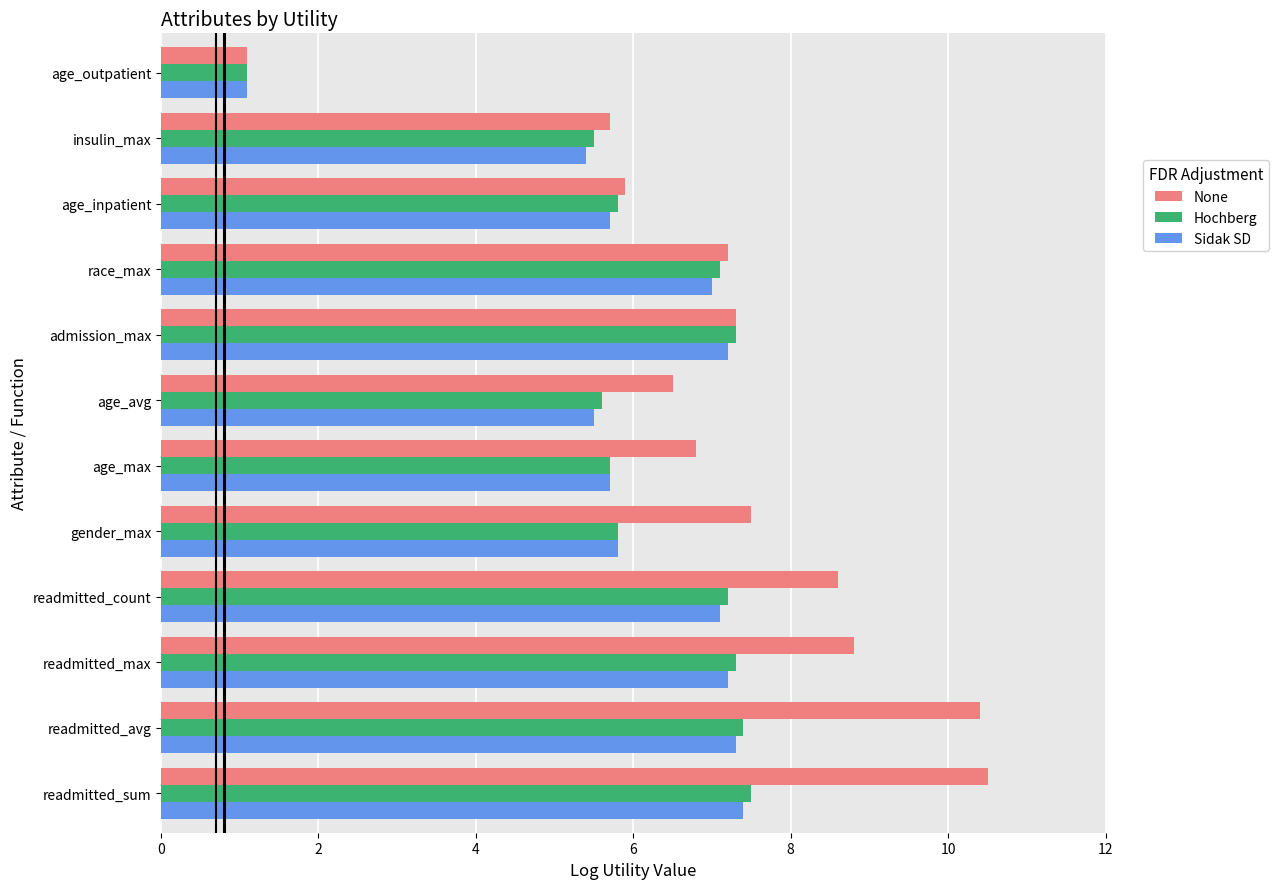

What is the average value of the None series?

7.2